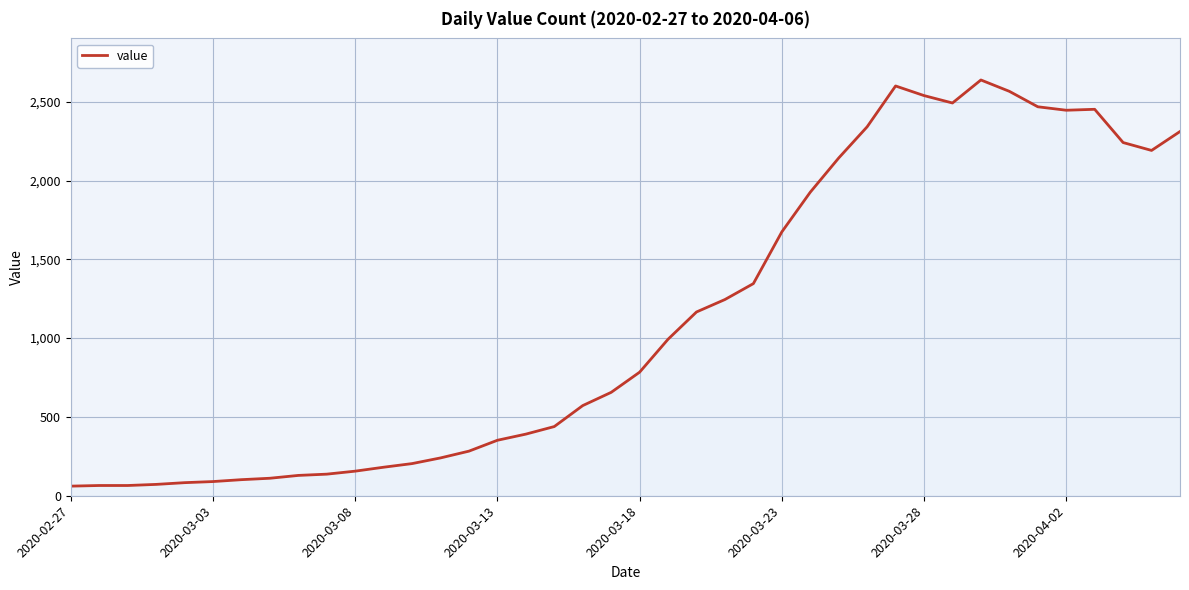

What is the difference between the maximum and minimum values?

2577